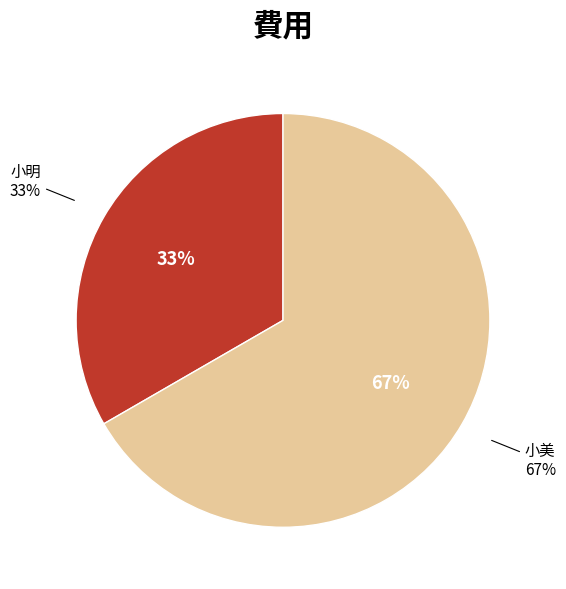

What is the change in value from 小明 to 小美?

+100